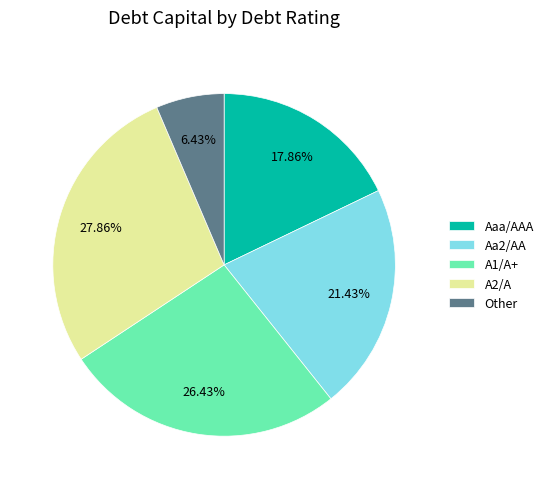

Is there a majority slice in this chart?

No